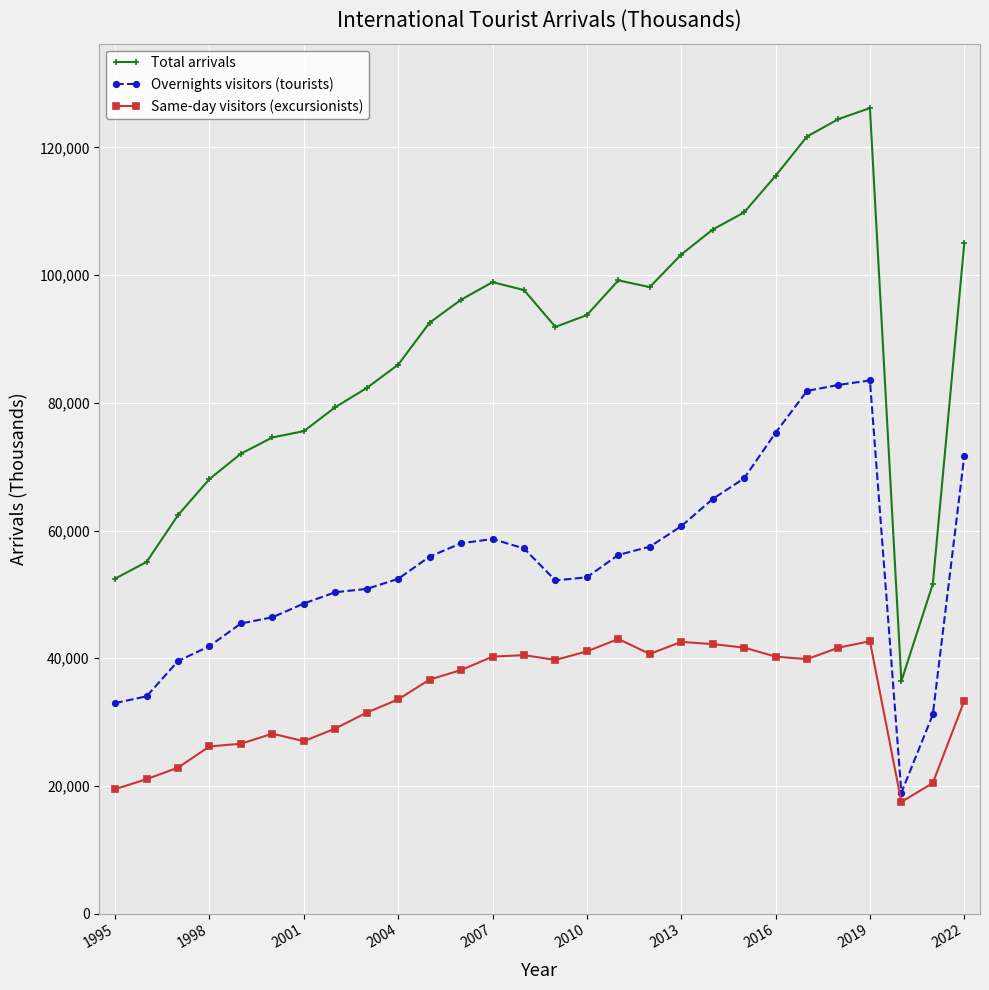

What is the value of the Total arrivals point at the 20th from the left?

107144